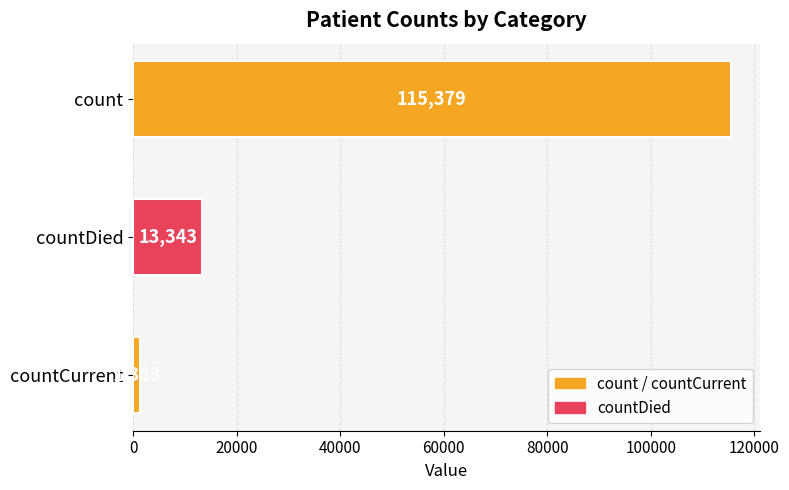

Rank the categories by value from highest to lowest.

count, countDied, countCurrent